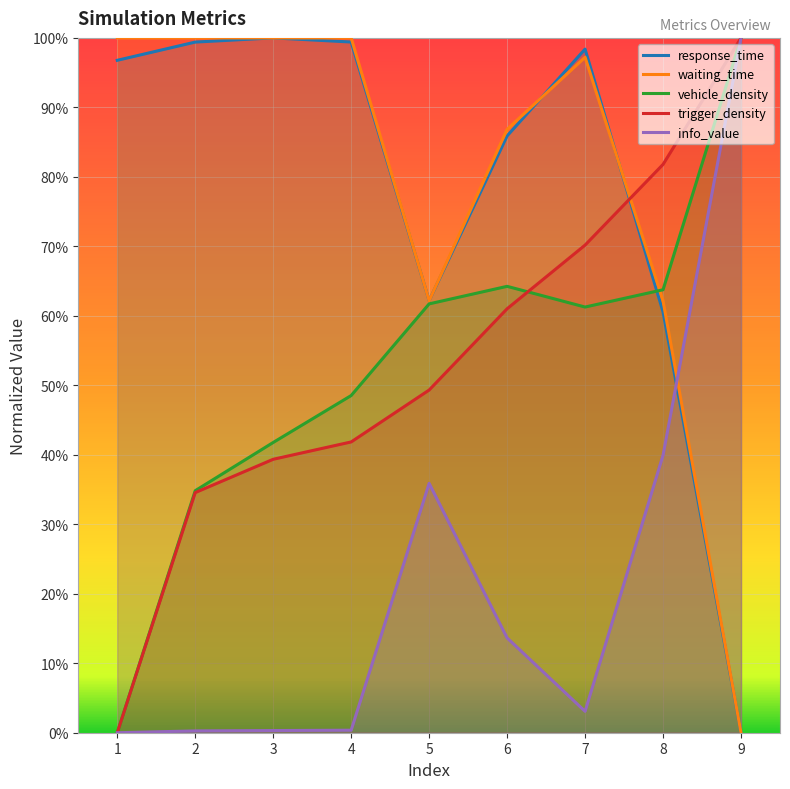

What is the sum of the response_time values at 1 and 8?

1.6